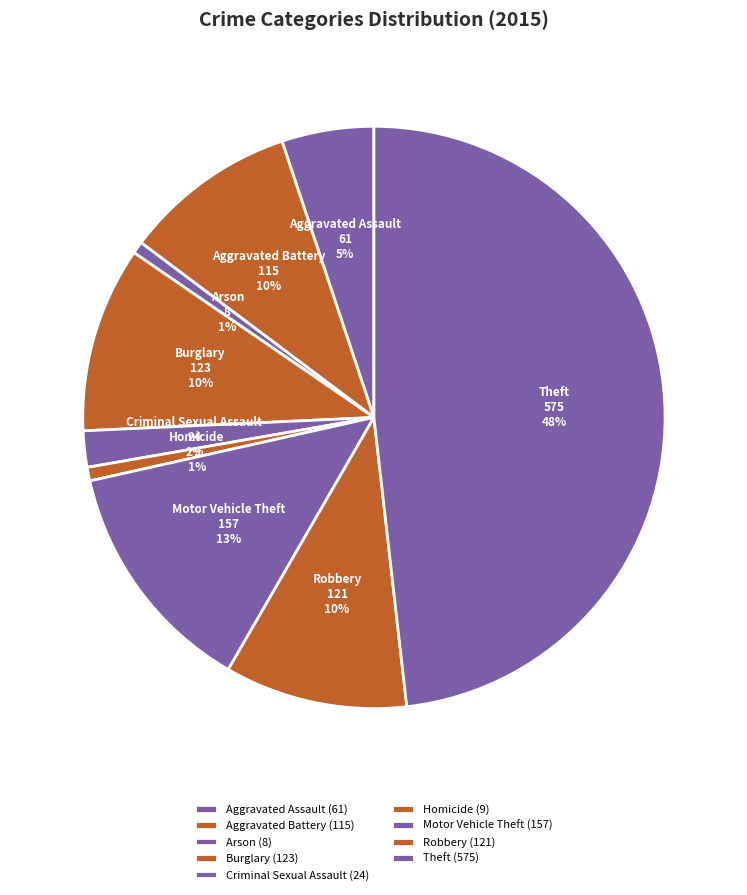

To the nearest percent, what percentage of the pie is Criminal Sexual Assault?

2%